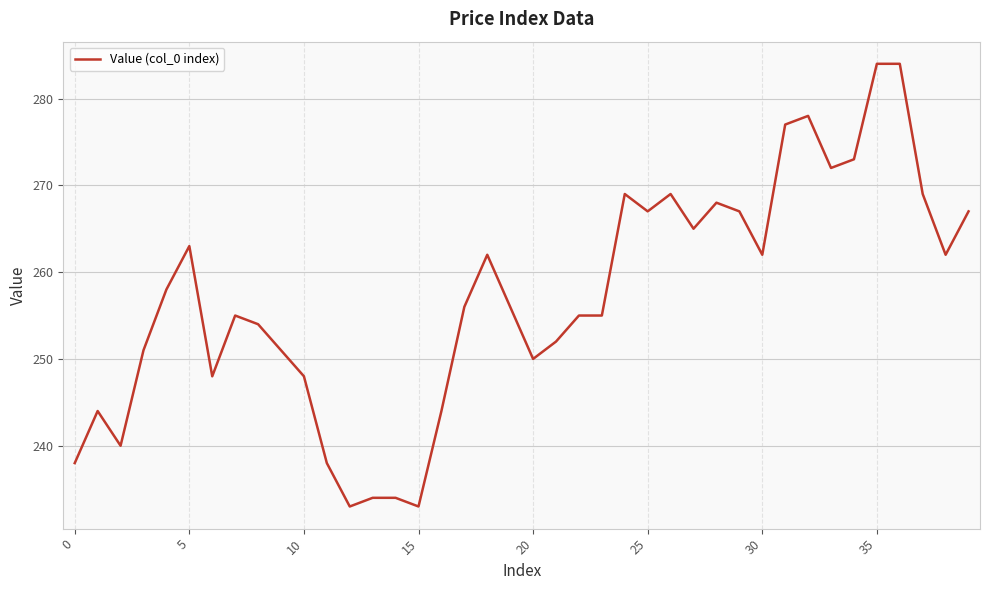

What is the greatest value displayed?

284